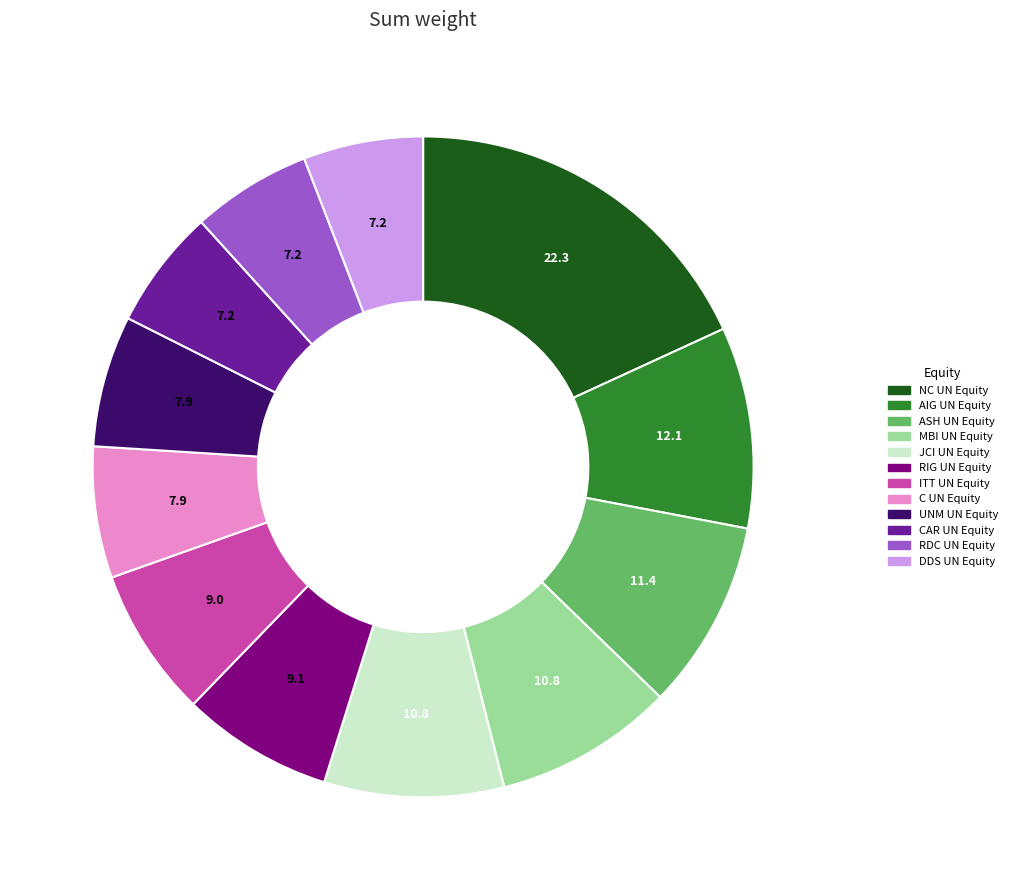

Is the sum of AIG UN Equity and NC UN Equity greater than half?

No